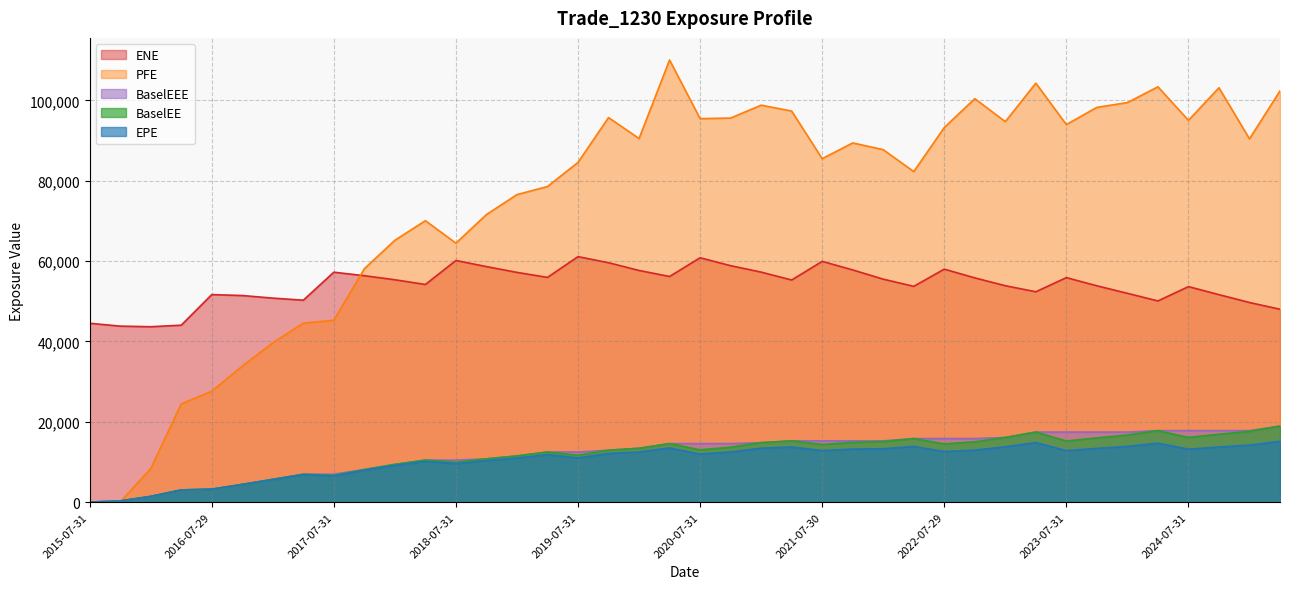

What is the total value across all series at 2016-04-29?

77570.1